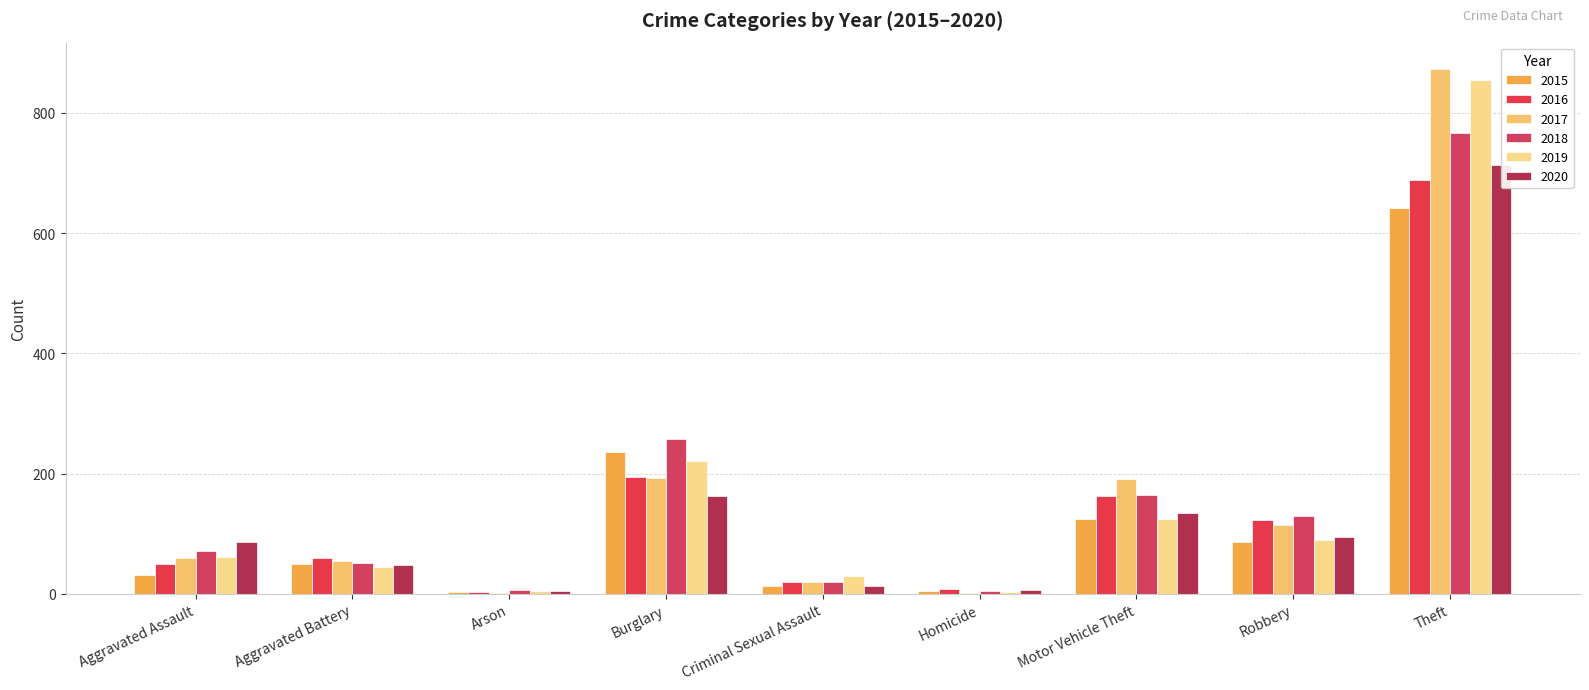

What position from the right is Homicide?

4